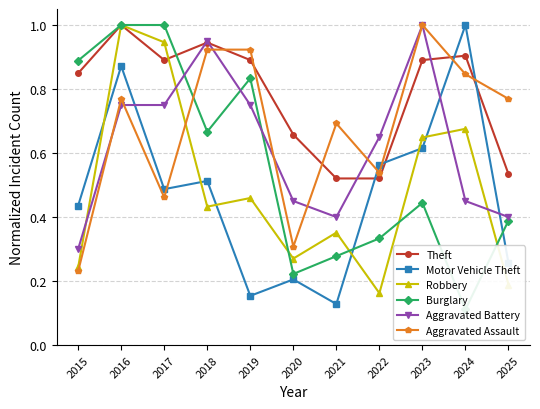

What is the total value across all series at 2024?

4.0